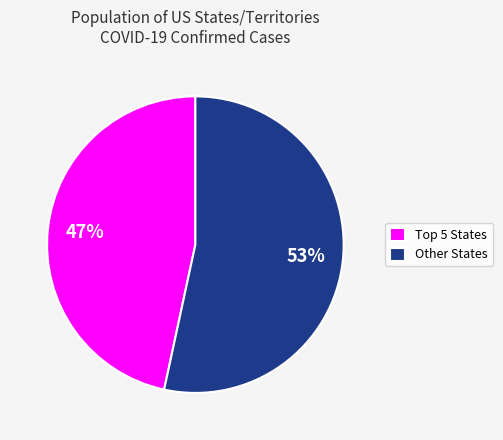

True or false: Other States accounts for 53% of the total.

True